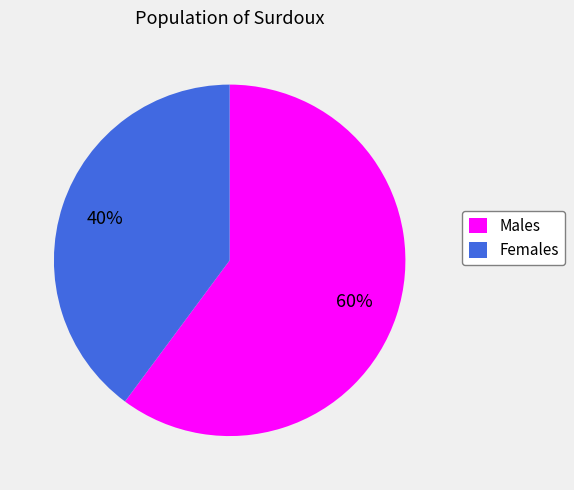

To the nearest percent, what is the difference between the largest and smallest slice percentages?

20%